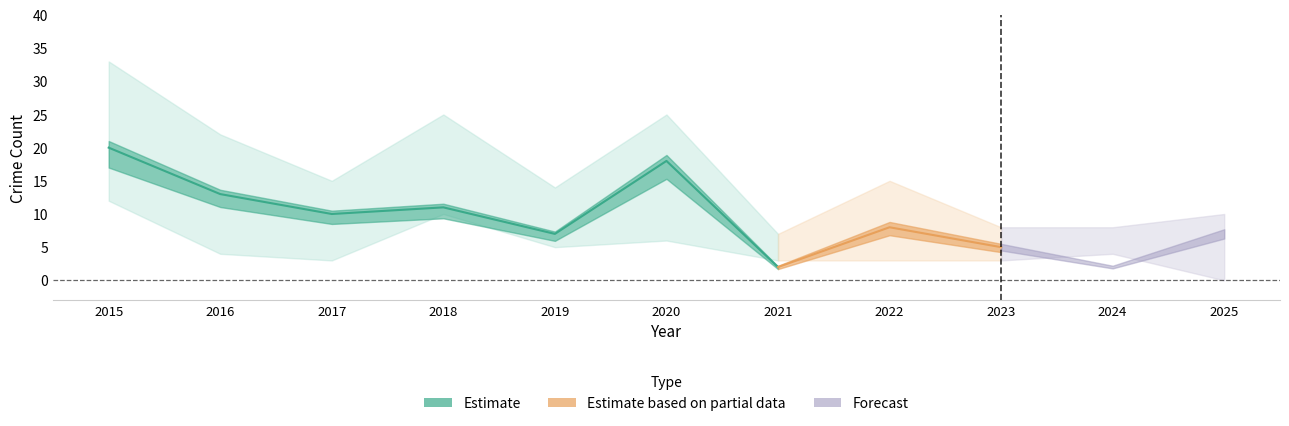

True or false: Total has a value of 10 at 2015.

False